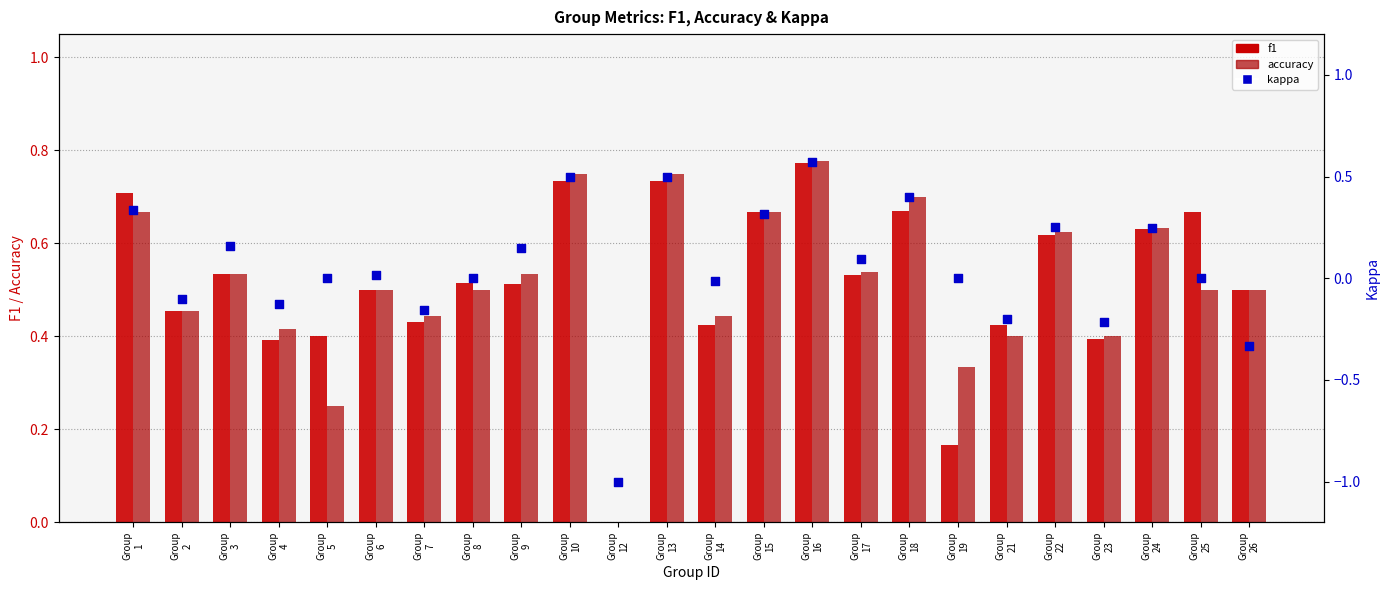

Which series contains the highest Y value?

accuracy